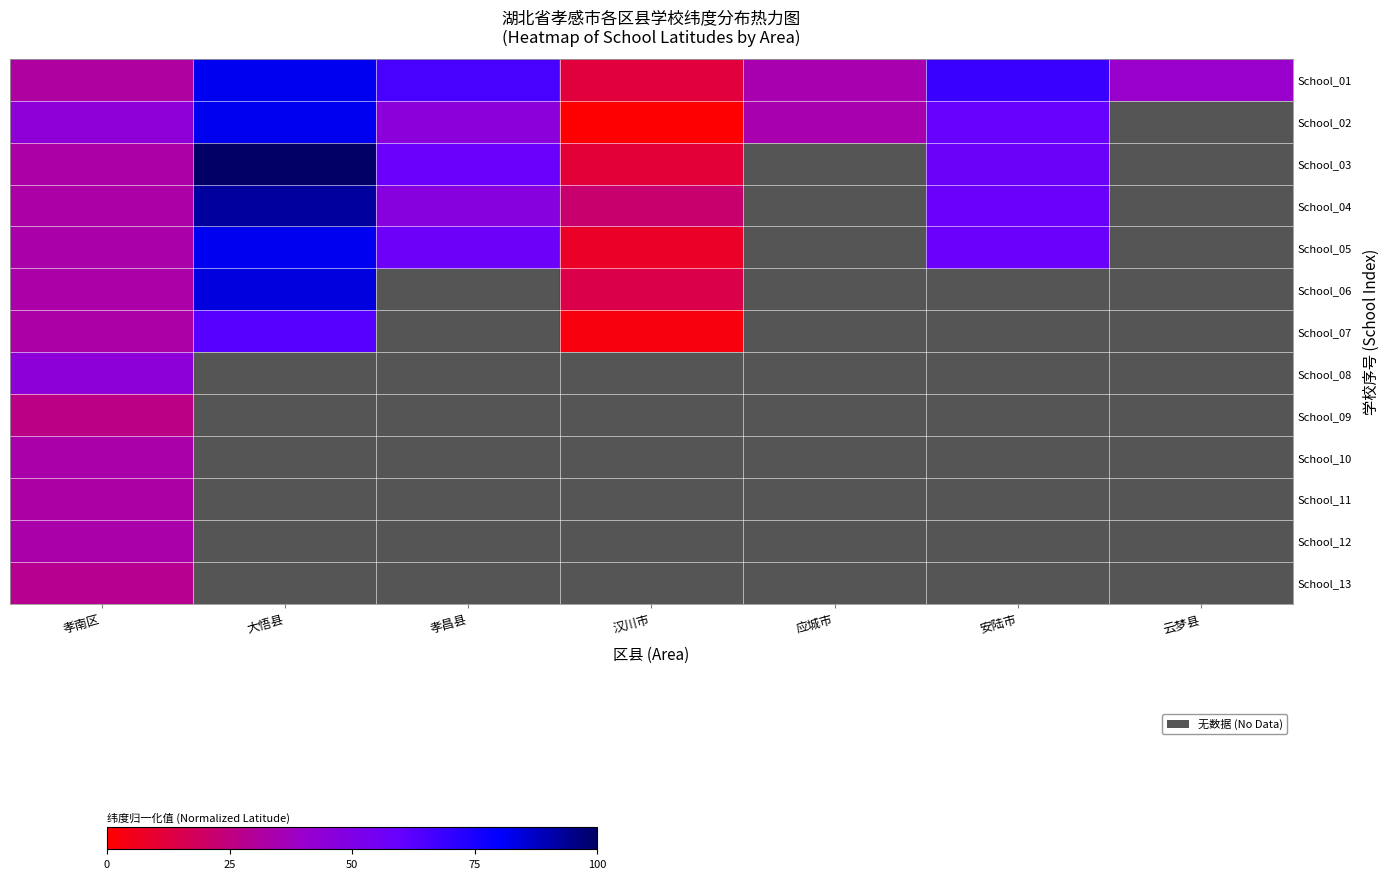

What is the difference between the School_04 values at 大悟县 and 孝昌县?

45.2